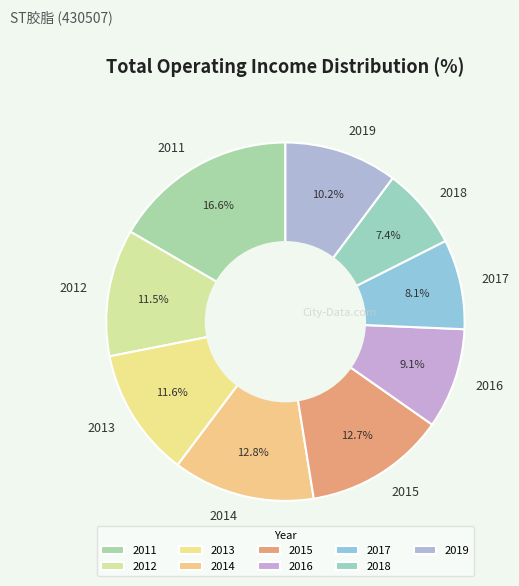

What is the ratio of the value at 2019 to the value at 2014?

0.8